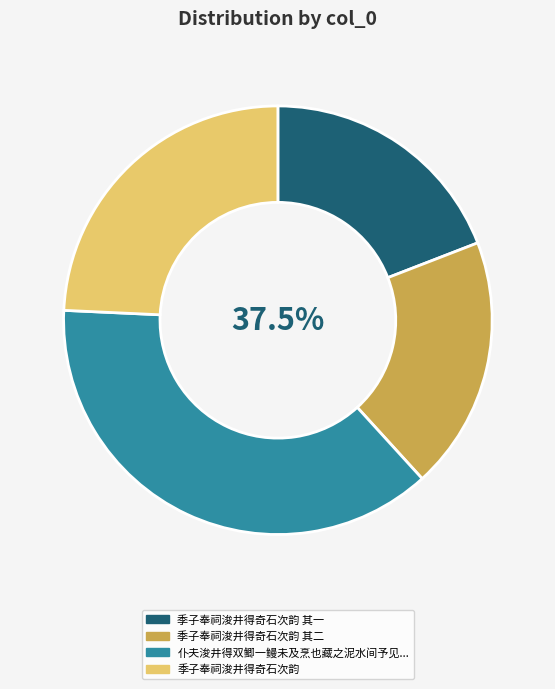

What is the smallest slice in the pie chart?

季子奉祠浚井得奇石次韵 其一